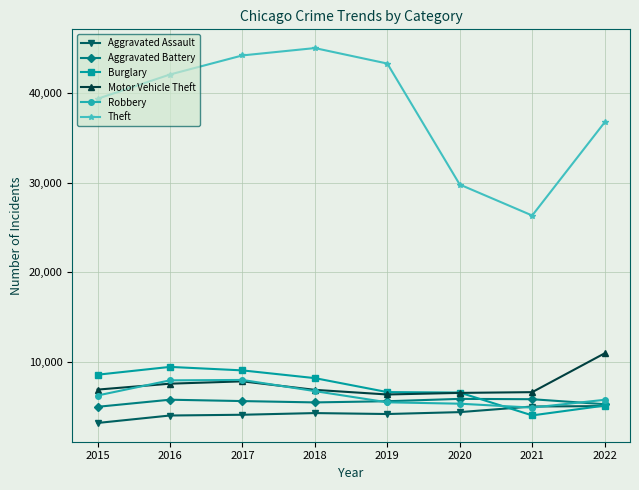

What is the total value across all series at 2017?

78701